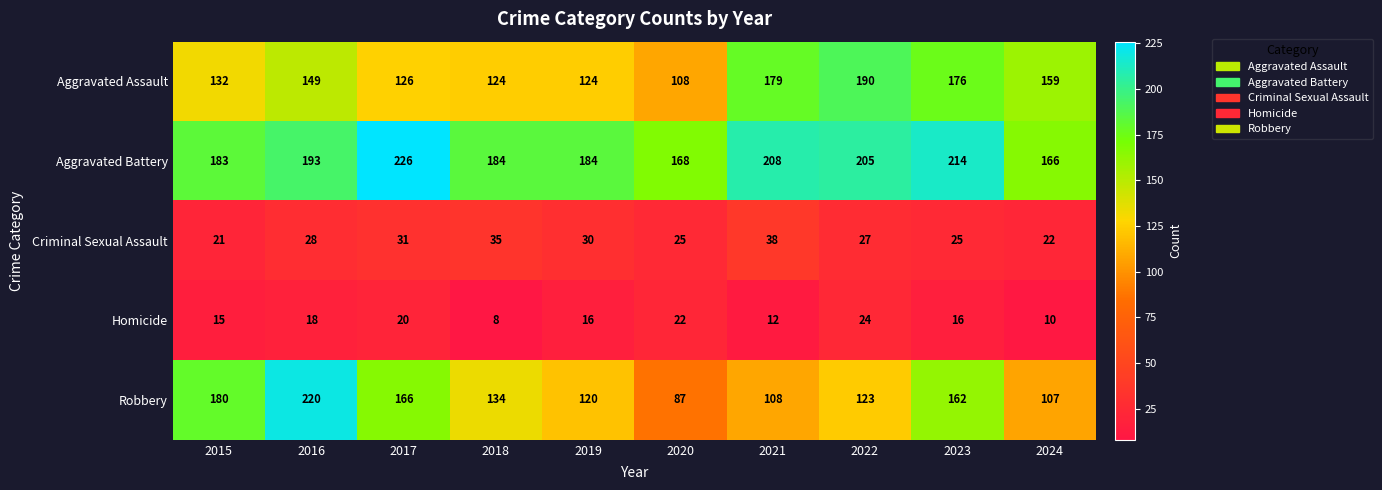

Rank the series by their maximum value, from lowest to highest.

Homicide, Criminal Sexual Assault, Aggravated Assault, Robbery, Aggravated Battery